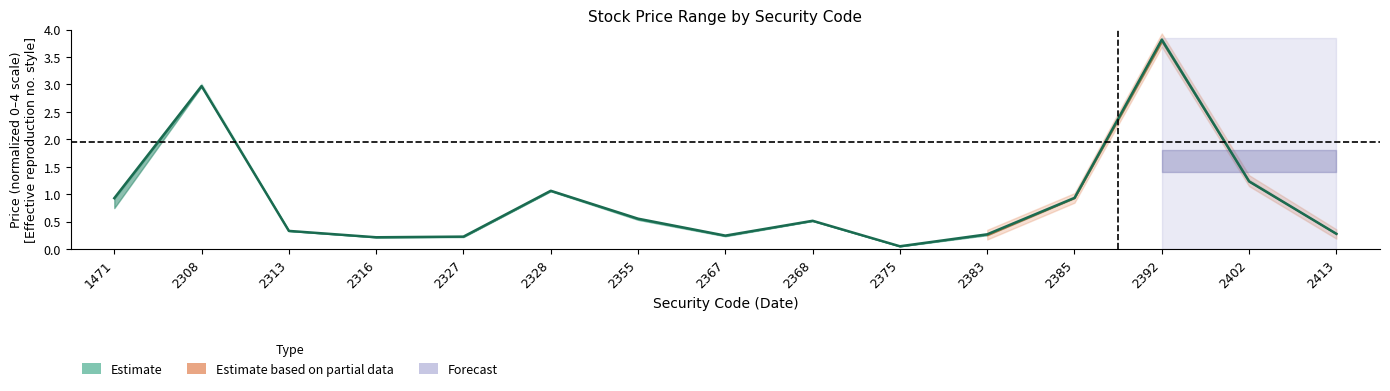

What is the difference between the maximum and minimum values?

3.8